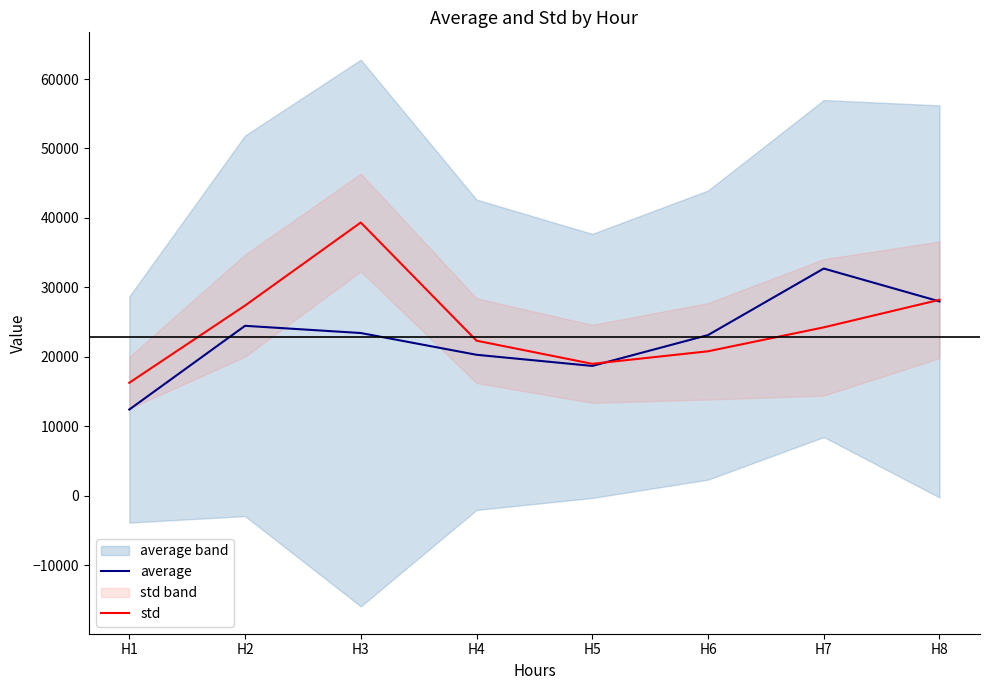

What is the difference between the std values at H5 and H6?

1804.0